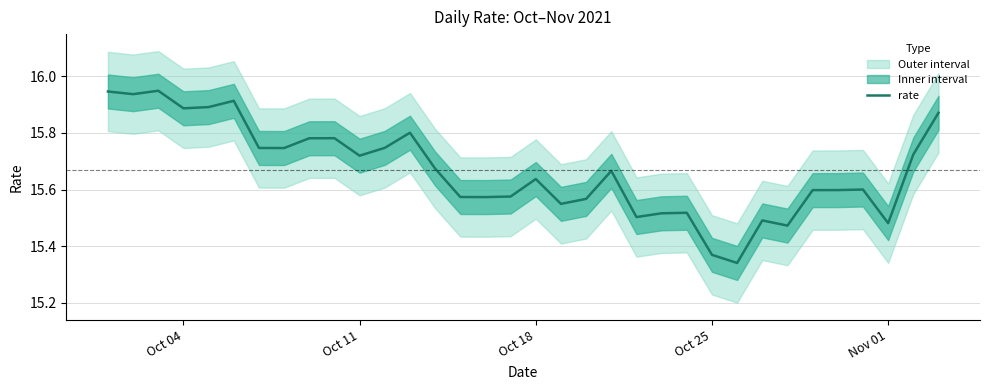

What is the average value?

15.7